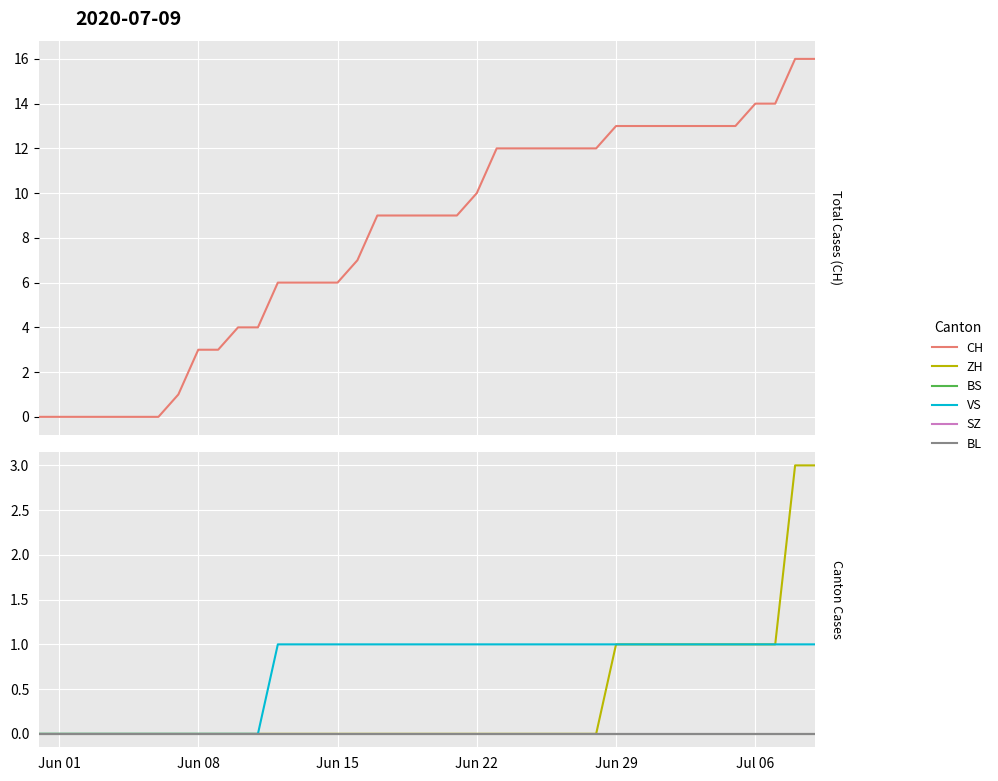

At how many categories does at least one series exceed 0?

33